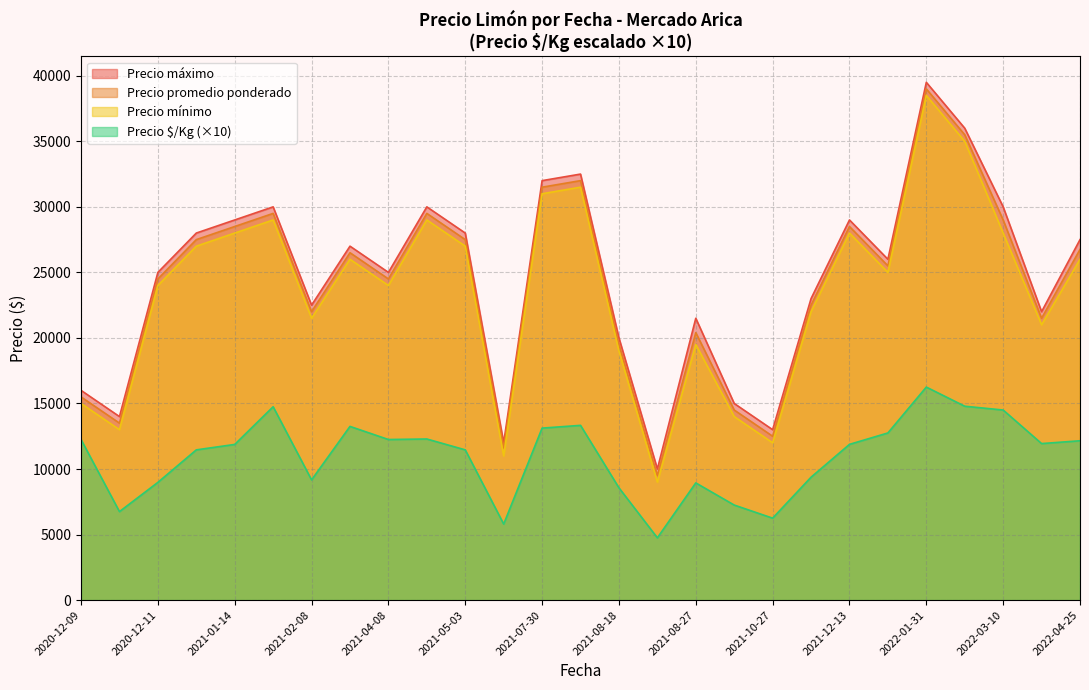

At which label does Precio máximo reach its peak?

2022-01-31